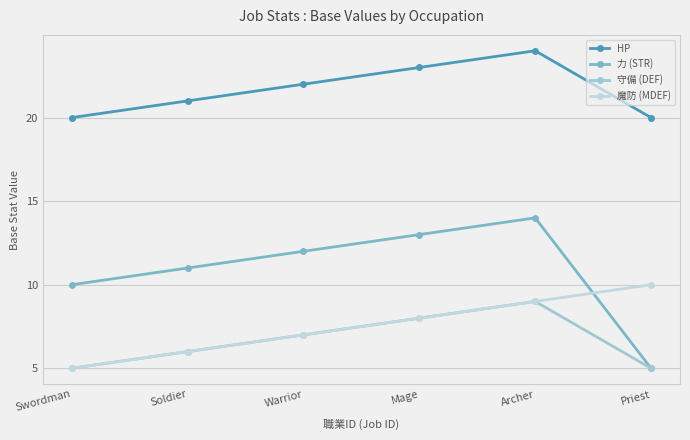

What is the smallest value displayed?

5